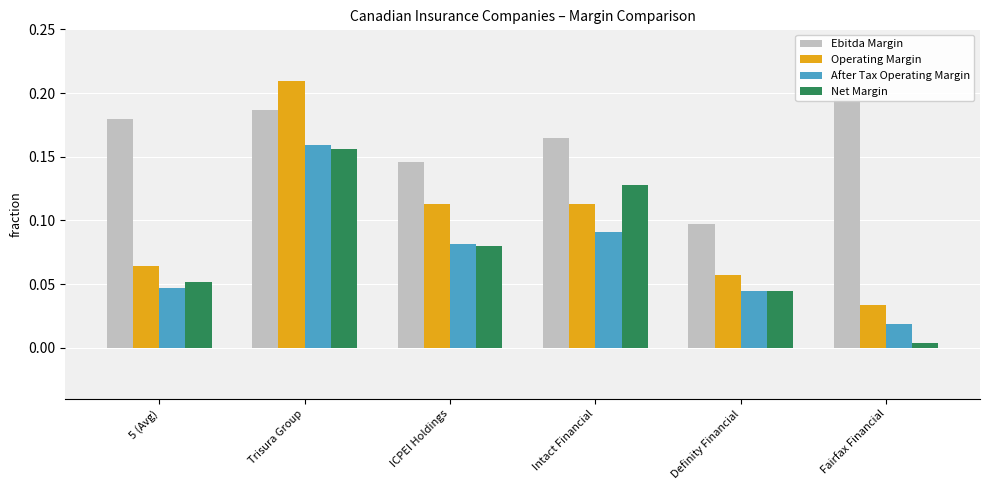

How many bars are there in each group?

4